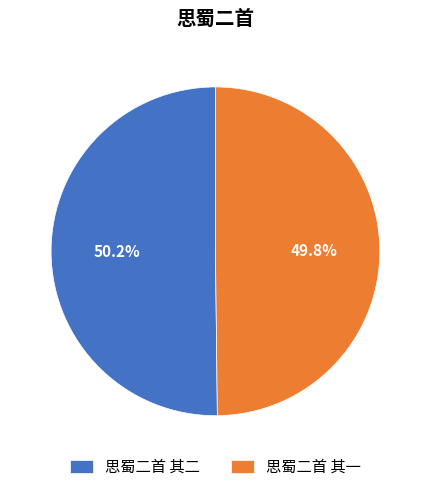

What is the ratio of the value at 思蜀二首 其二 to the value at 思蜀二首 其一?

1.0